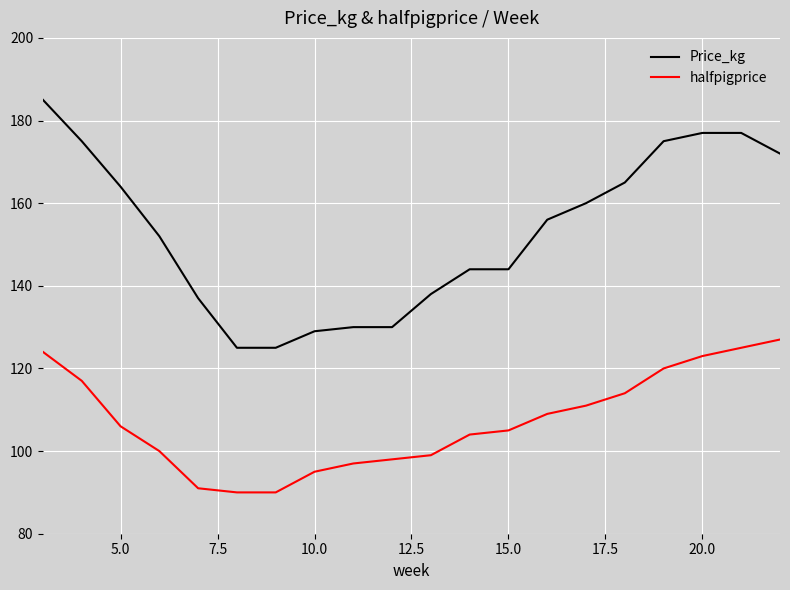

What is the maximum value for Price_kg?

185